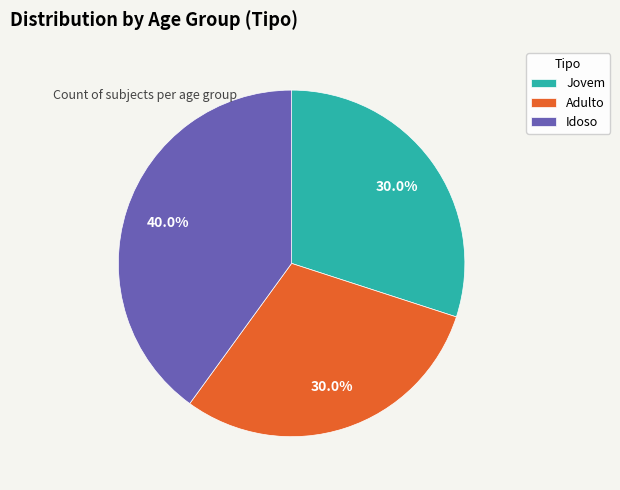

How many slices are in this pie chart?

3